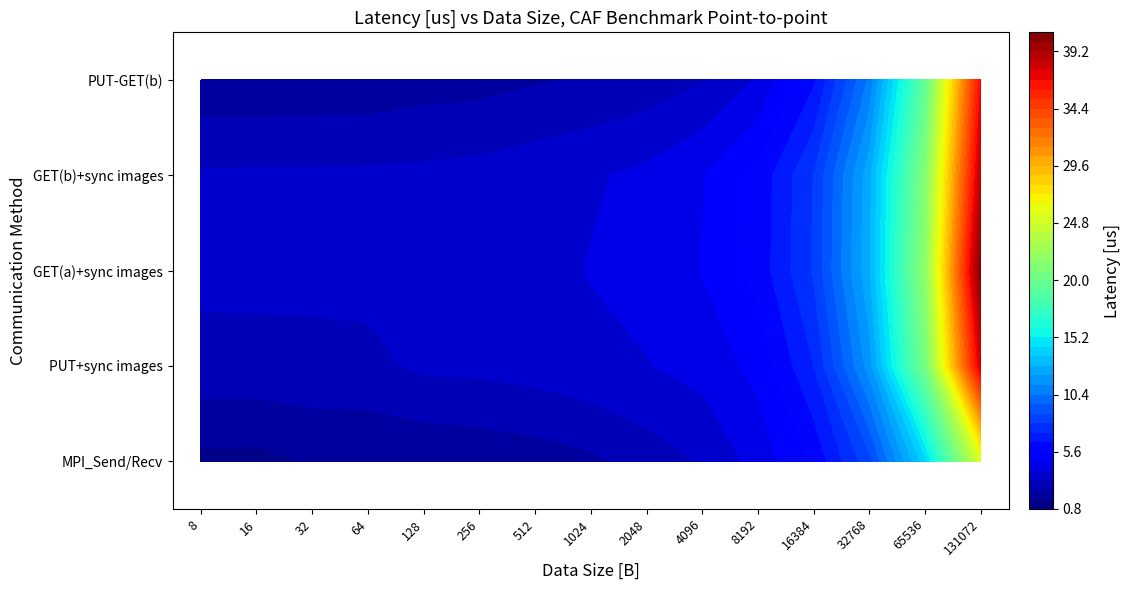

Which has a higher value, 32768 or 2048?

32768